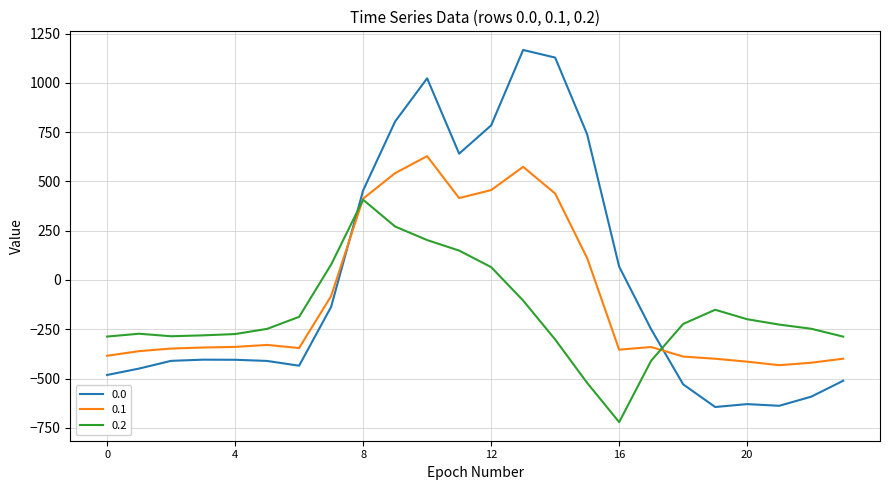

Rank the series by their maximum value, from highest to lowest.

0.0, 0.1, 0.2